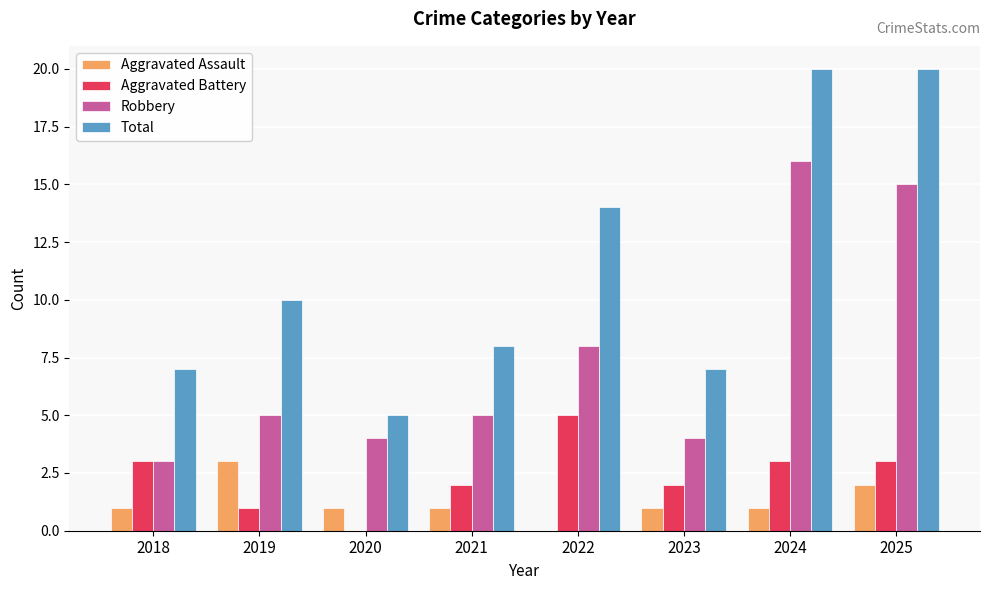

Which category has the highest value in the Robbery series?

2024